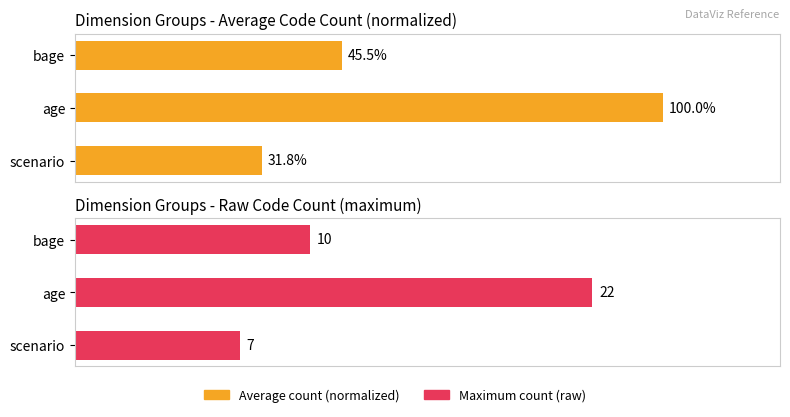

How many data points in Average count (normalized) are less than 45?

1